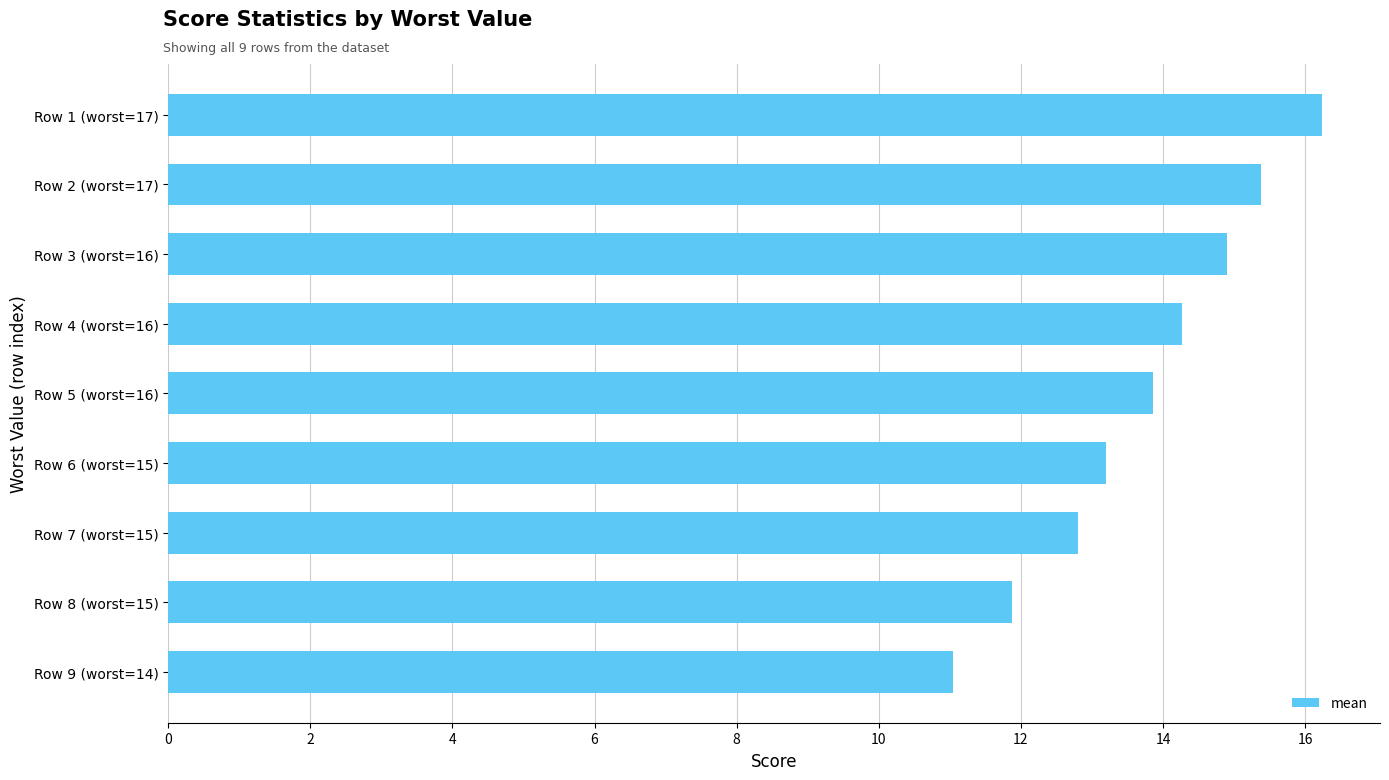

What is the minimum value shown in the chart?

11.0